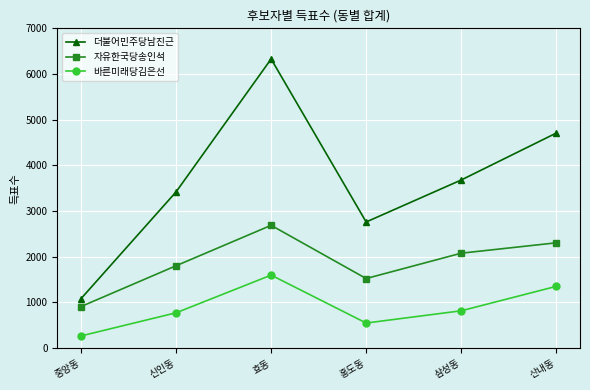

What is the label of the 2nd point from the left?

신인동